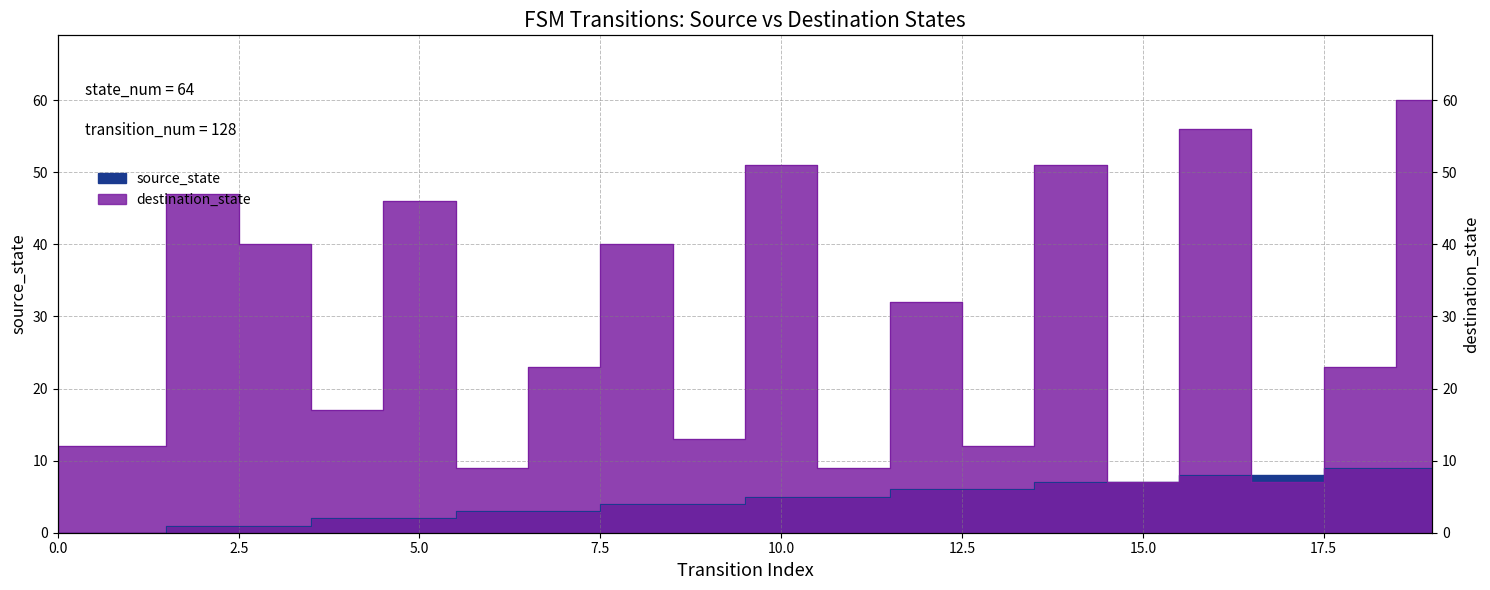

Where do destination_state and source_state first cross each other?

16 and 17